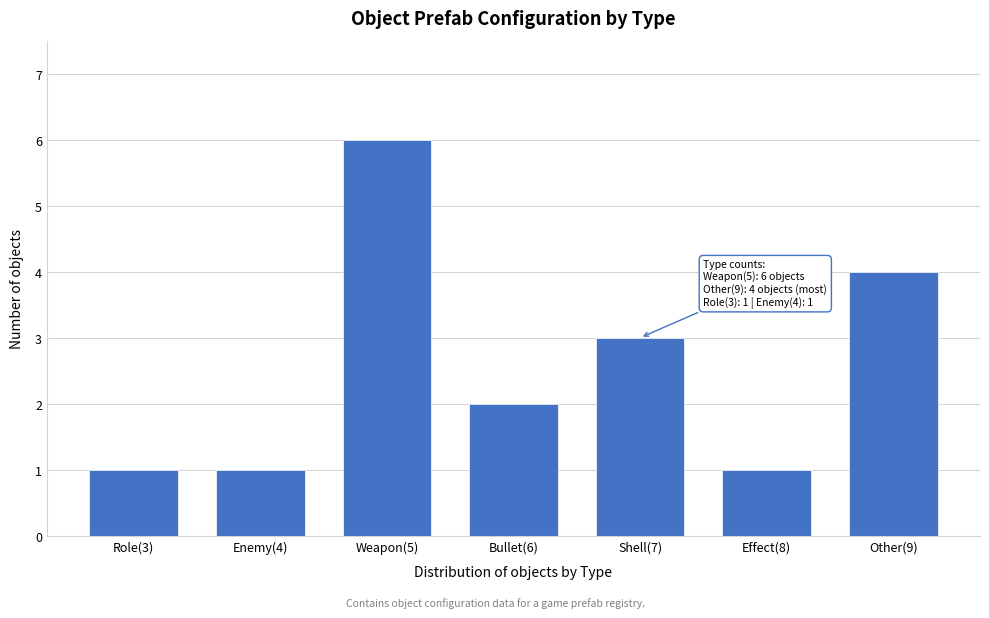

Reading right to left, transcribe all the data shown in this chart.

Other(9)=4	Effect(8)=1	Shell(7)=3	Bullet(6)=2	Weapon(5)=6	Enemy(4)=1	Role(3)=1